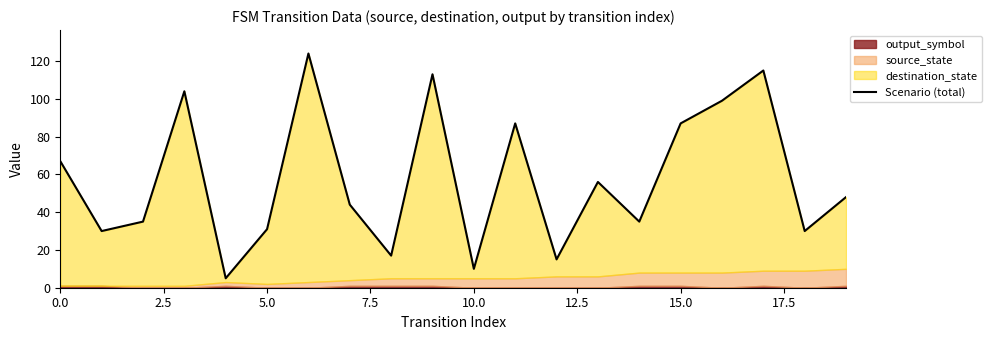

How many interior local peaks (higher than both neighbors) does the data have?

6